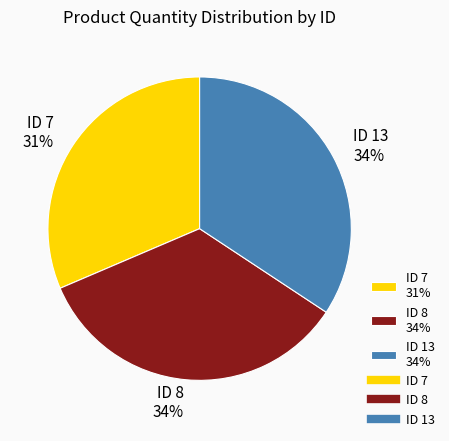

Between ID 13 34% and ID 7 31%, which is larger?

ID 13 34%